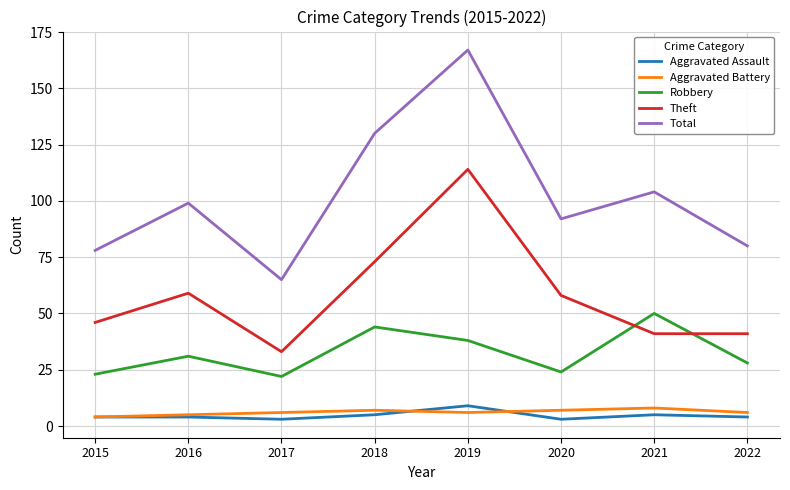

What is the total value across all series at 2021?

208